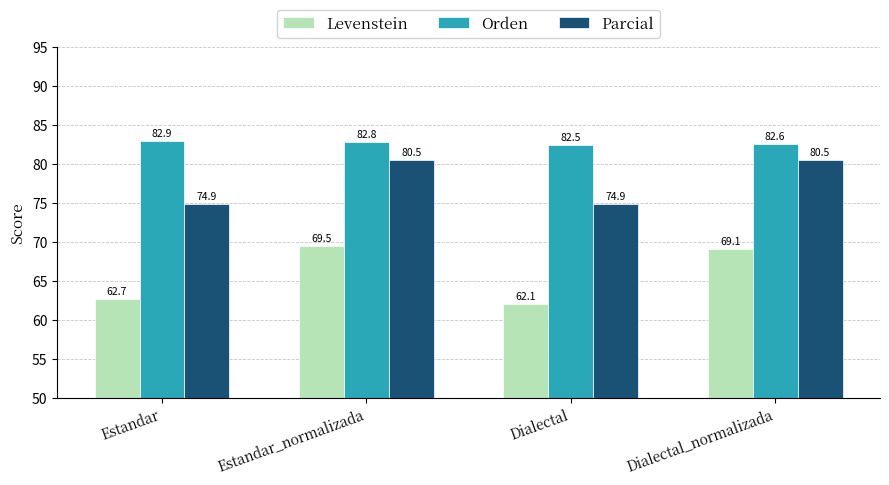

Is it true that Orden equals 36.6 at Estandar?

False